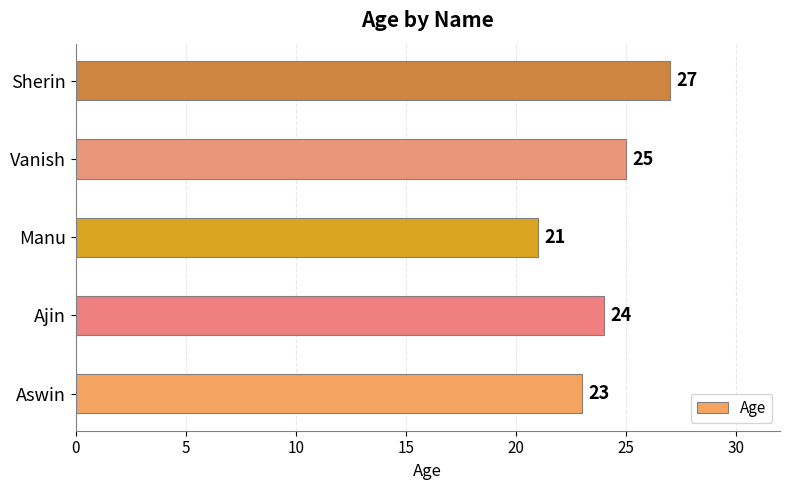

Reading top to bottom, transcribe all the data shown in this chart.

27	25	21	24	23